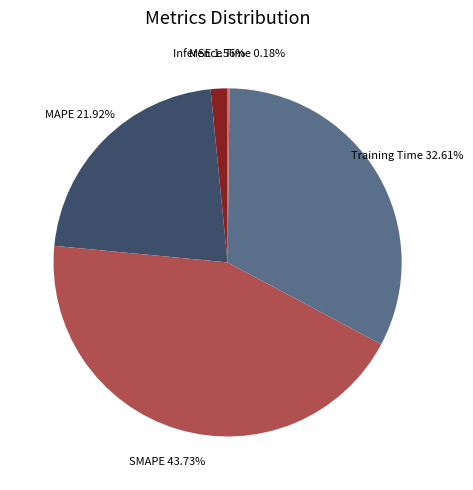

Is there a majority slice in this chart?

No